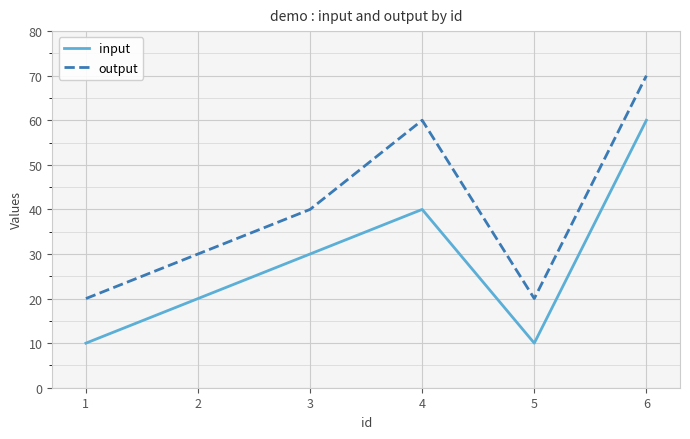

The input series shows 4 at 1. True or false?

False